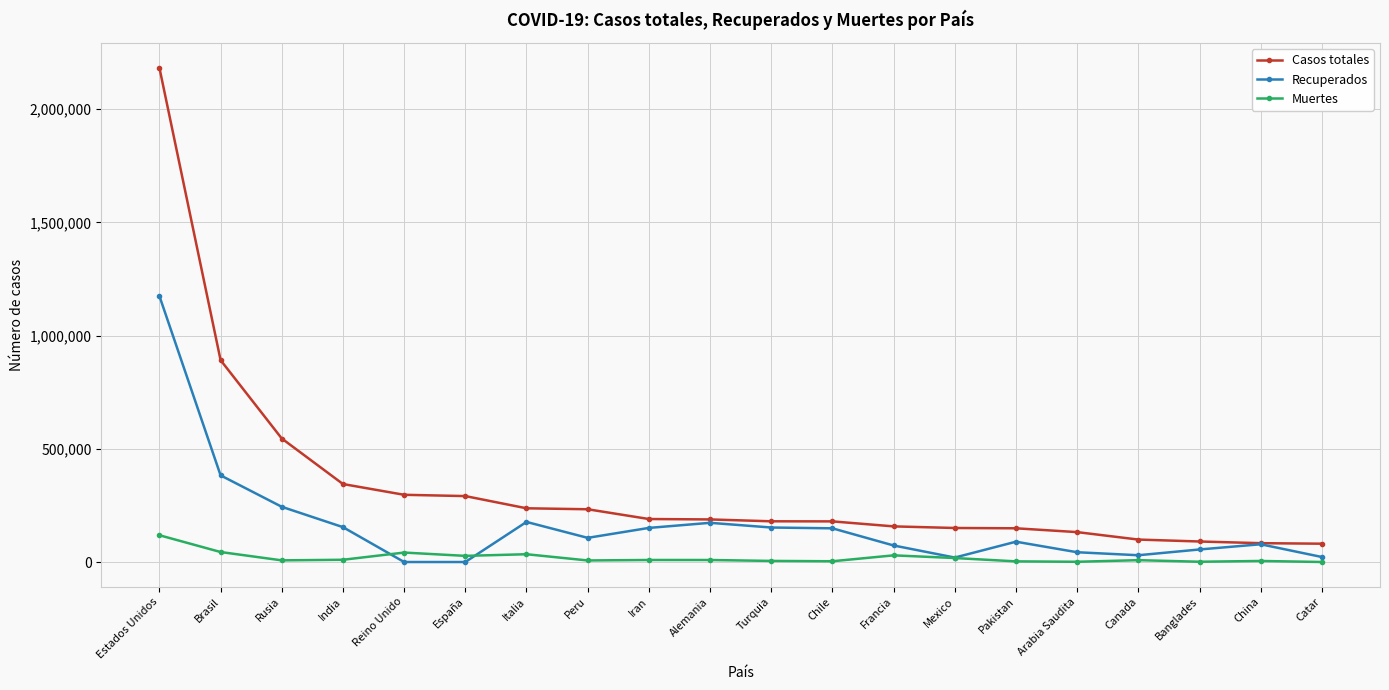

What is the spread (max minus min) of values at Mexico?

132684